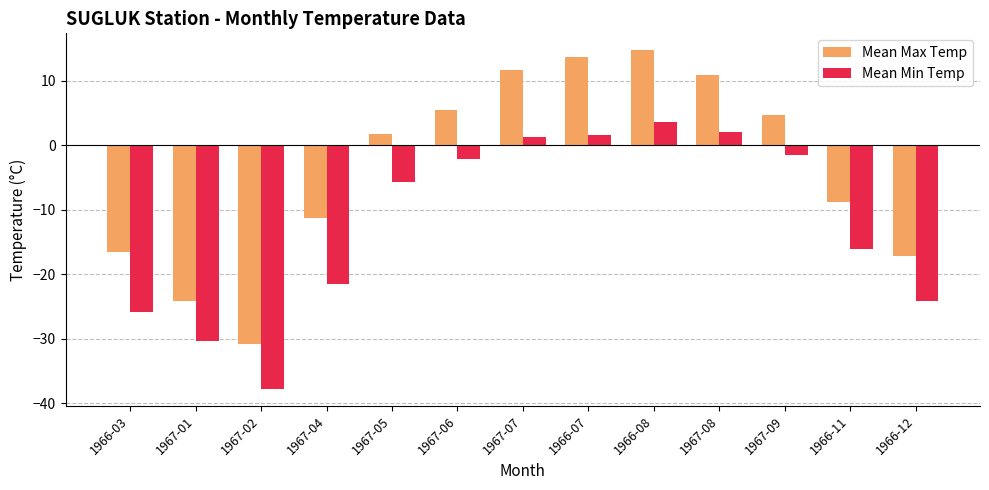

What is the spread (max minus min) of values at 1966-11?

7.3